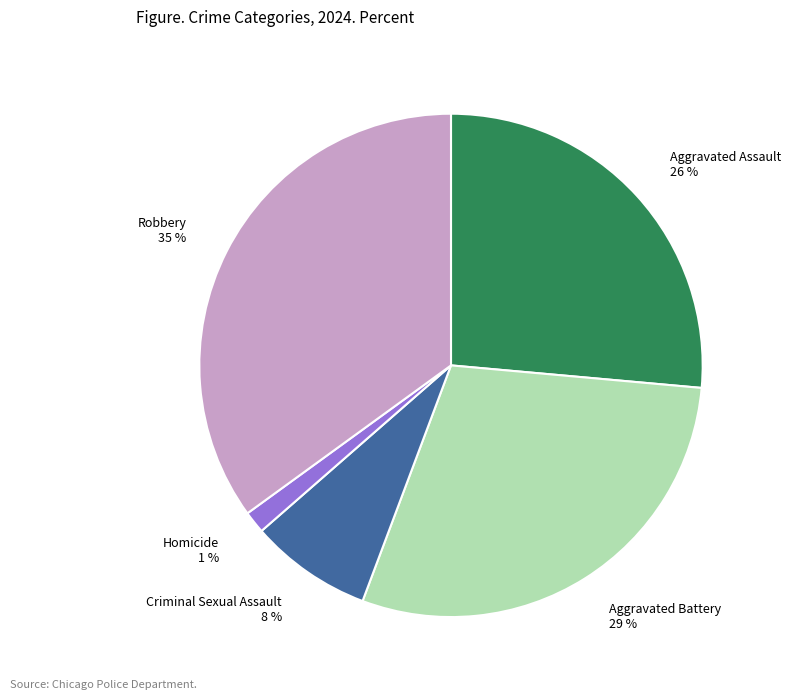

Is the sum of Homicide and Aggravated Battery greater than half?

No